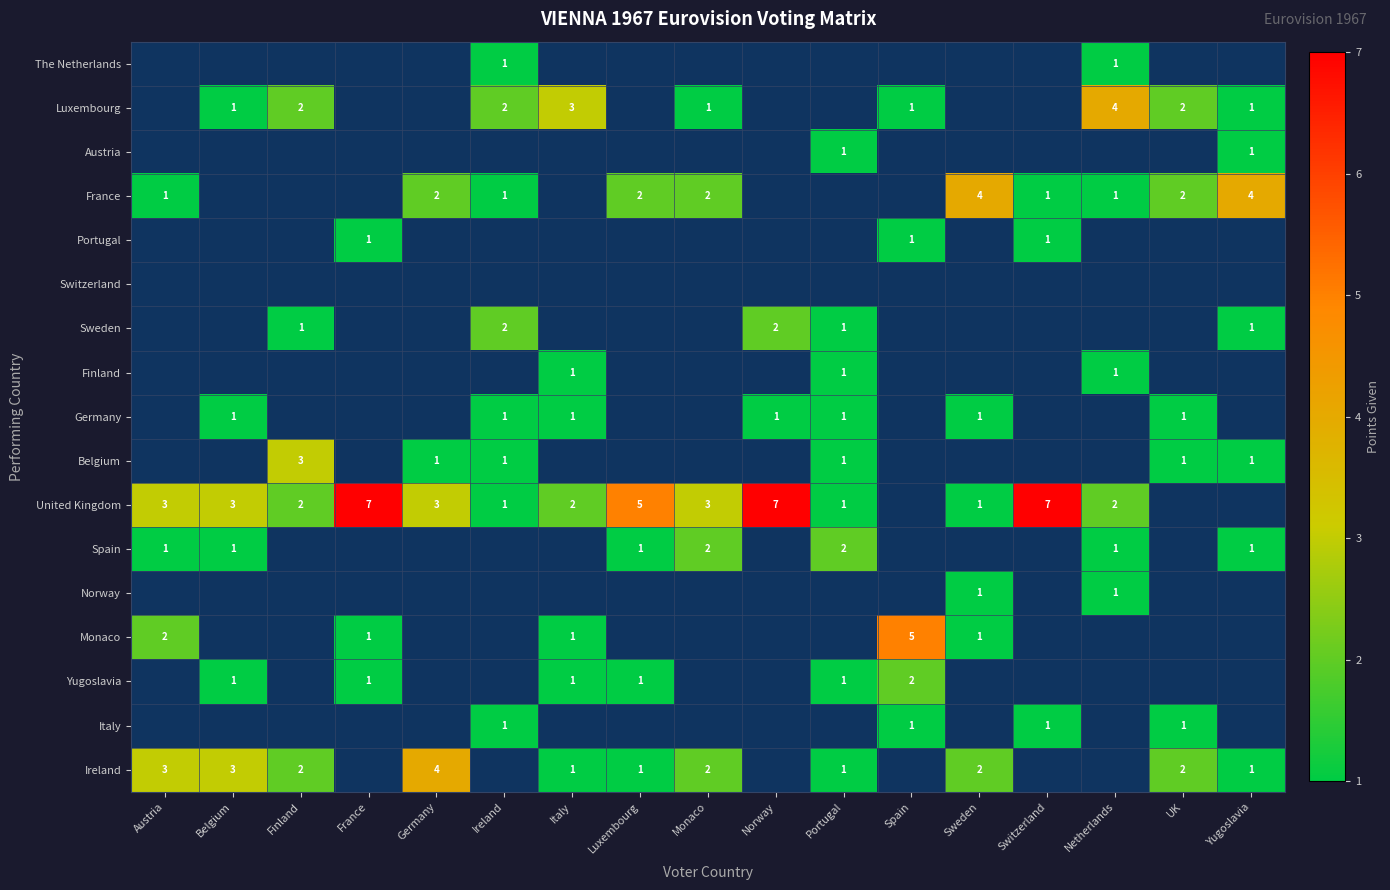

True or false: Spain has a value of 1 at Portugal.

False